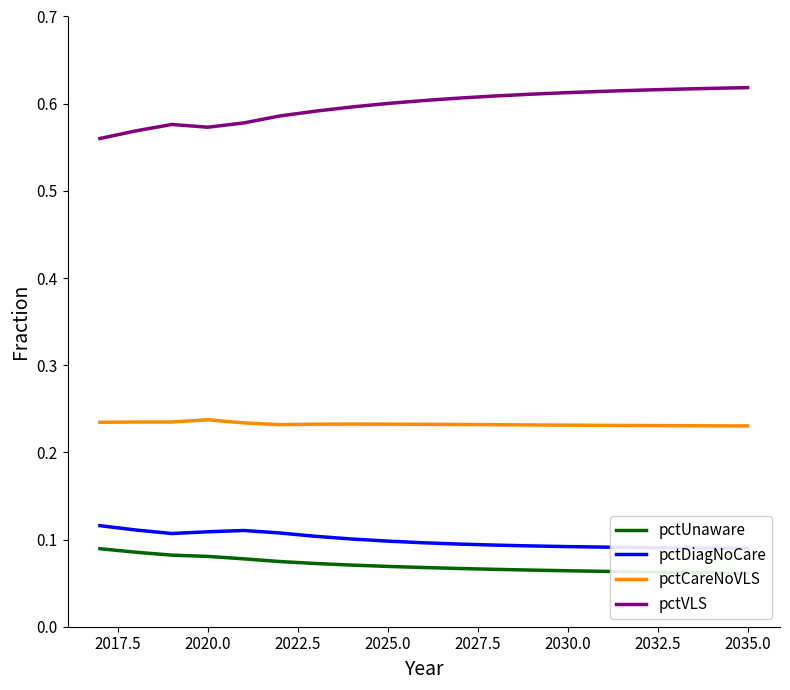

Count the pctUnaware values in the range 0 to 1.

19